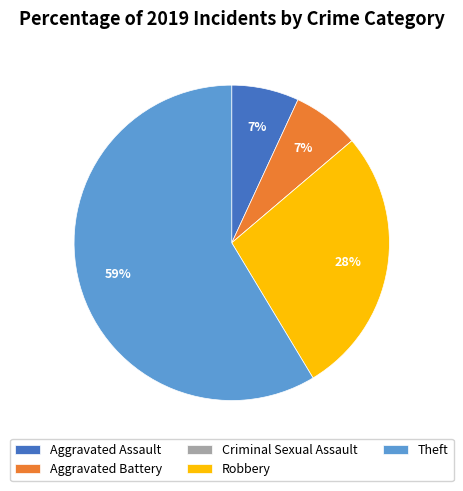

To the nearest percent, what is the average slice percentage?

20%